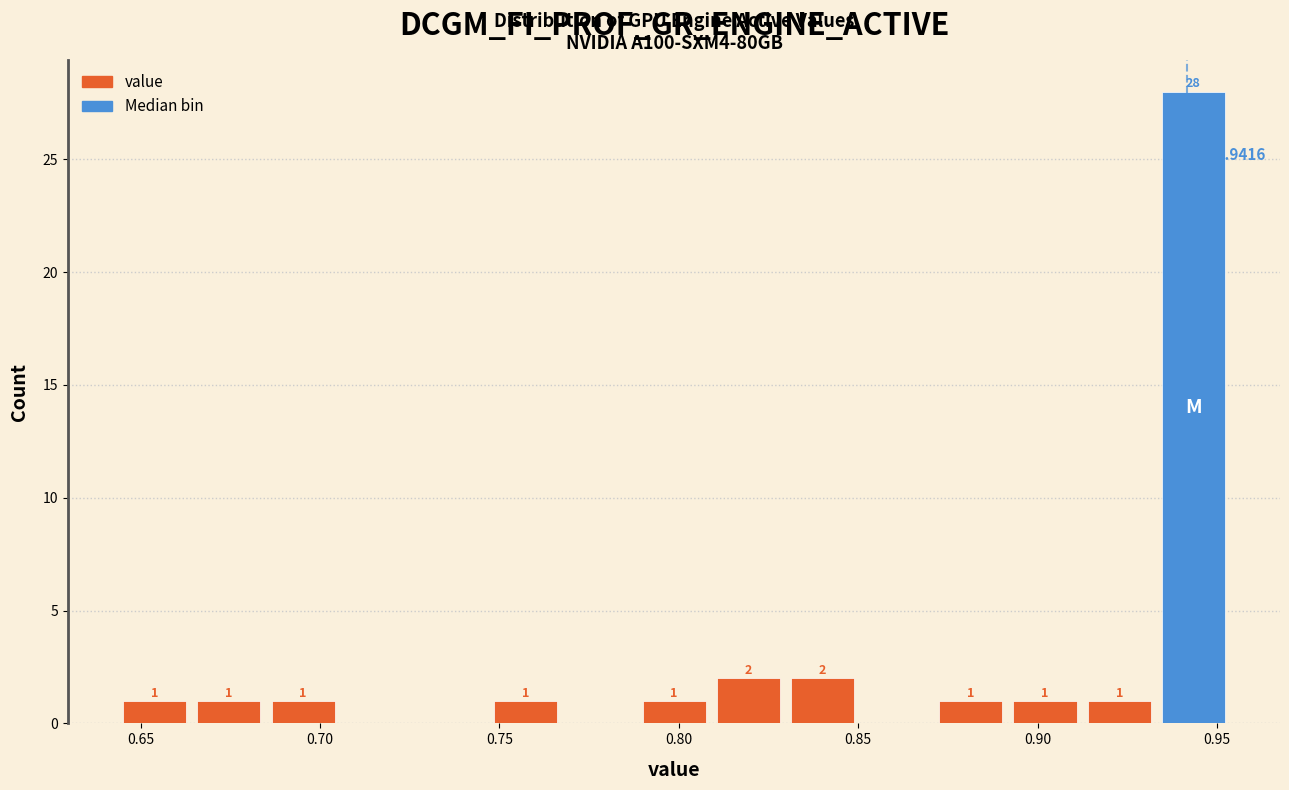

Which range on the x-axis has the tallest bar?

0.935 to 0.955